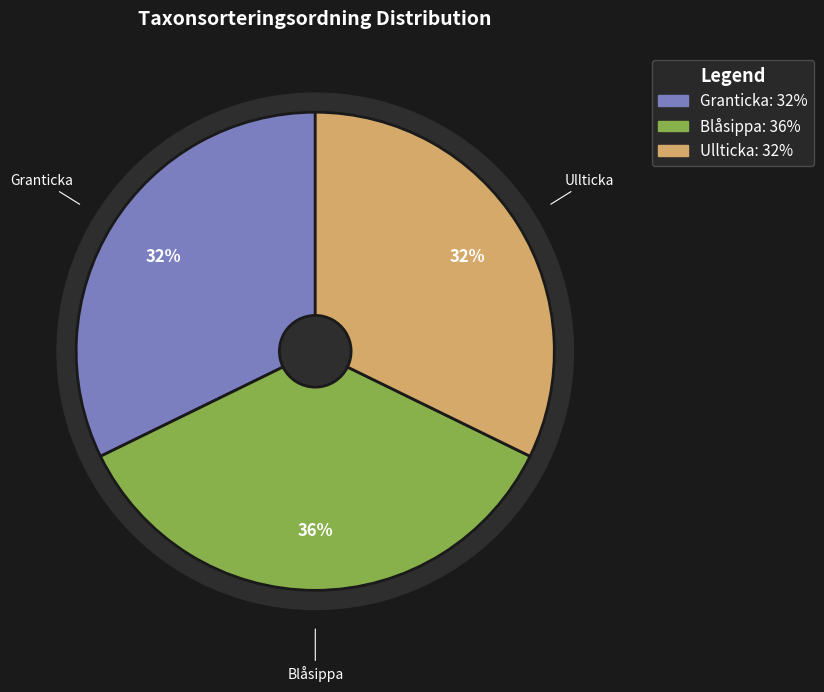

Rank the categories by value from lowest to highest.

Ullticka, Granticka, Blåsippa